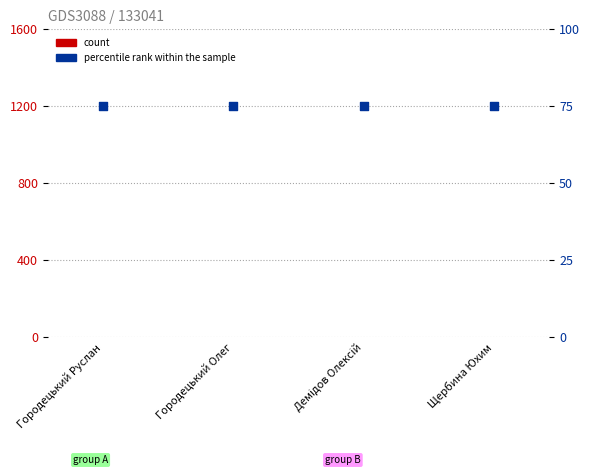

Which series has the largest Y range (max minus min)?

count